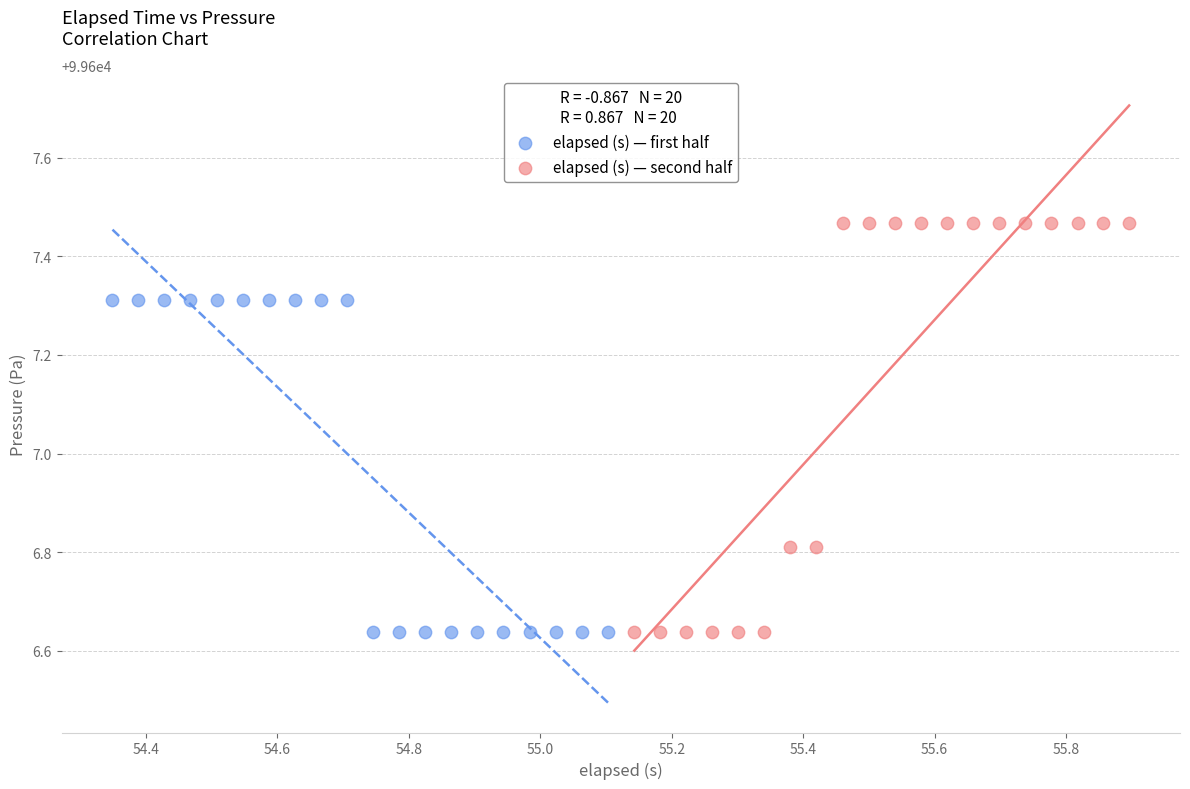

What are all the series names shown in the legend?

elapsed (s) — first half, elapsed (s) — second half